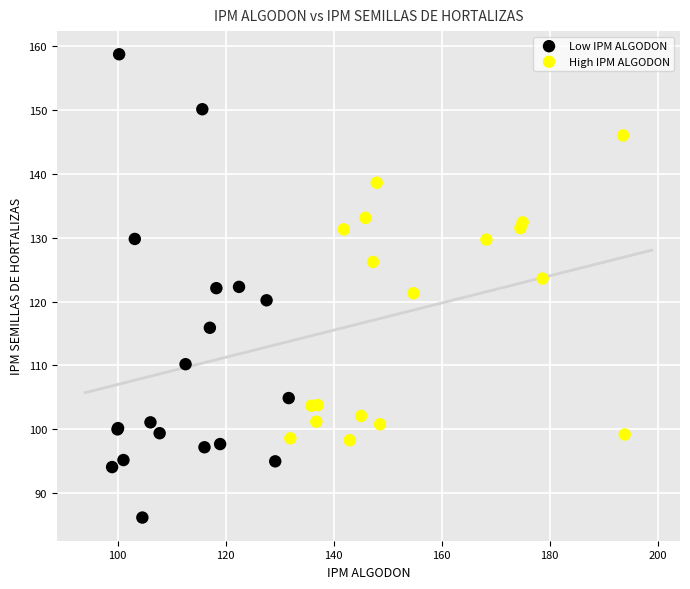

Which series reaches the maximum Y coordinate?

Low IPM ALGODON